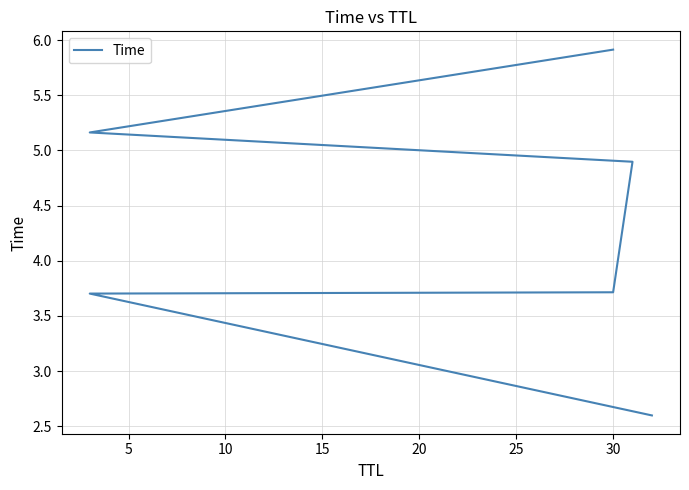

How many data points are less than 4?

3